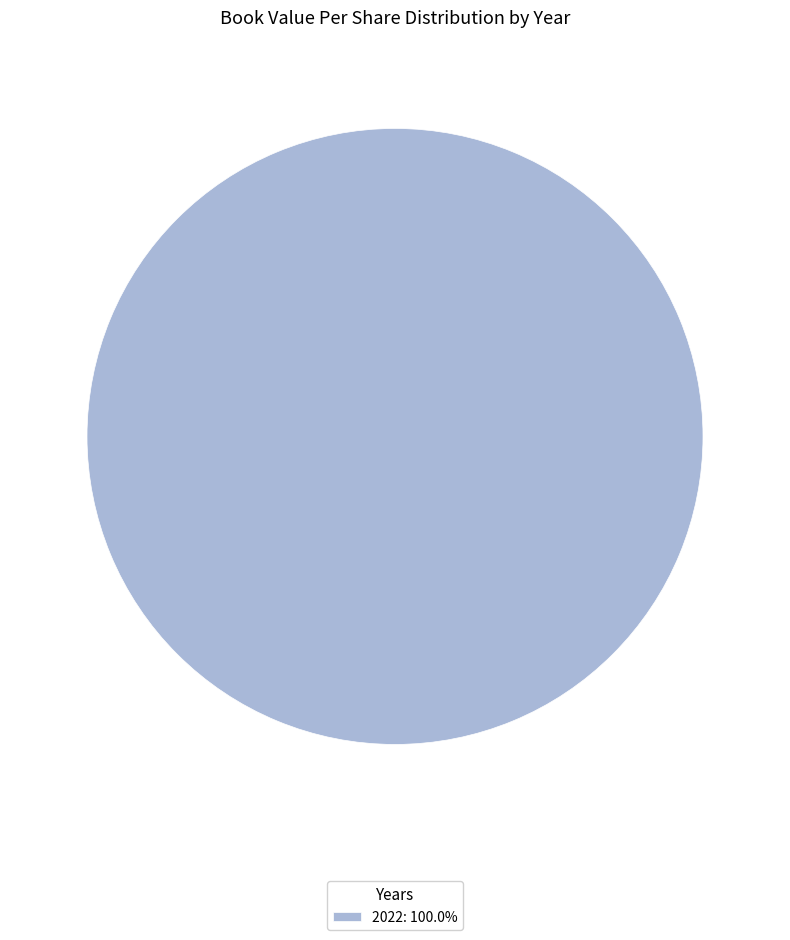

Is there any slice that represents more than half of the pie?

Yes